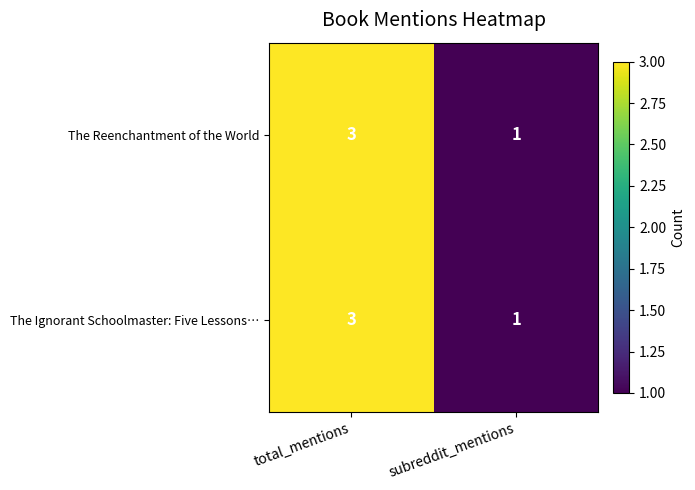

List the labels in order of The Ignorant Schoolmaster: Five Lessons… value, smallest first.

subreddit_mentions, total_mentions